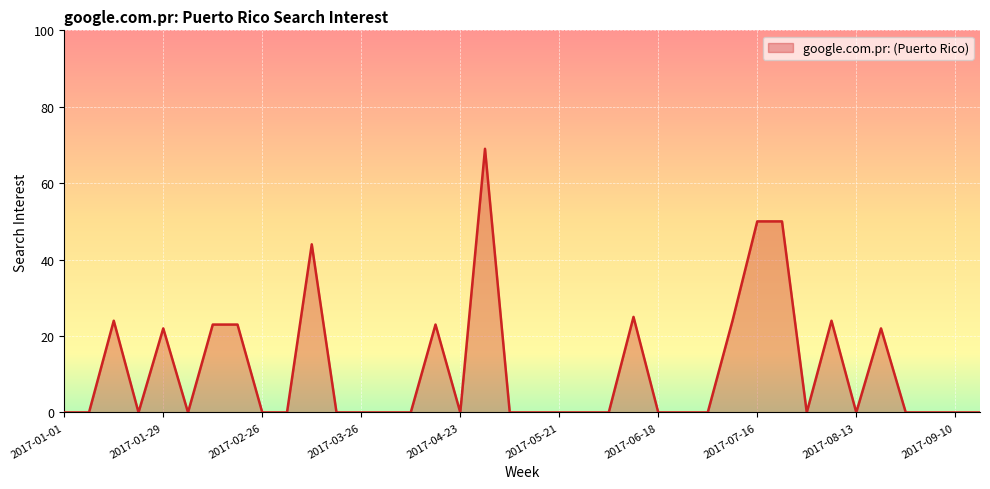

What is the greatest value displayed?

69